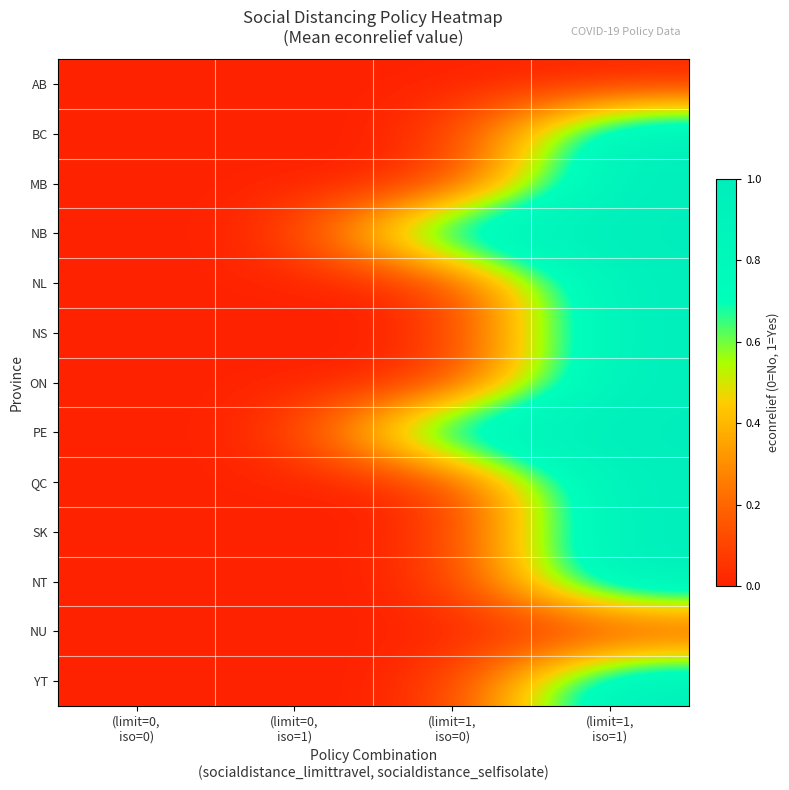

Between (limit=0, iso=1) and (limit=1, iso=0), which series saw the biggest shift?

NB